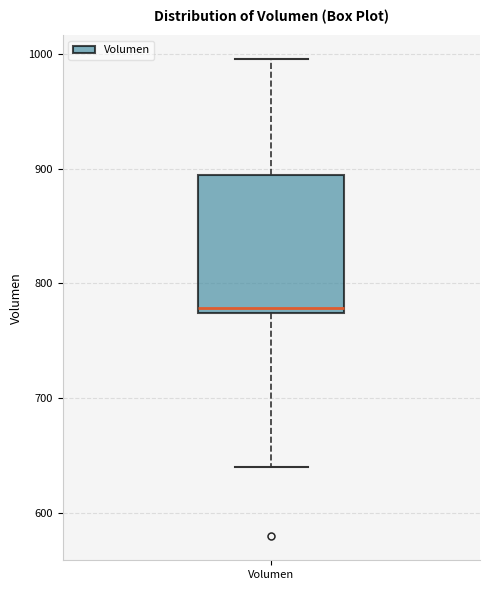

Read this box plot against the y-axis: the position of the median line, the range covered by the box, and the ends of both whiskers. The values are not printed on the chart, so give them approximately, as read against the axis.

median 780, box 770 to 890, whiskers 640 to 1000